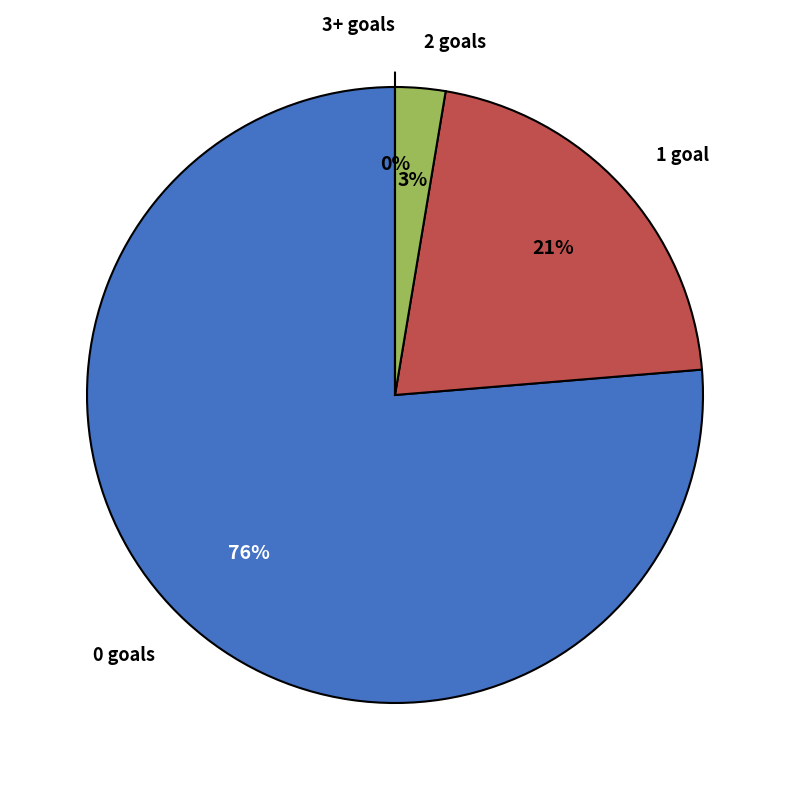

How many slices are in this pie chart?

4